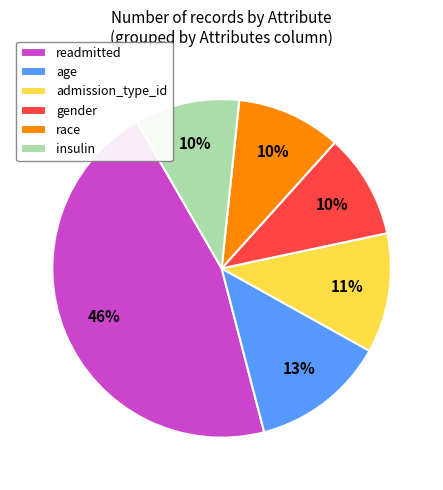

To the nearest percent, what percentage of the pie is admission_type_id?

11%